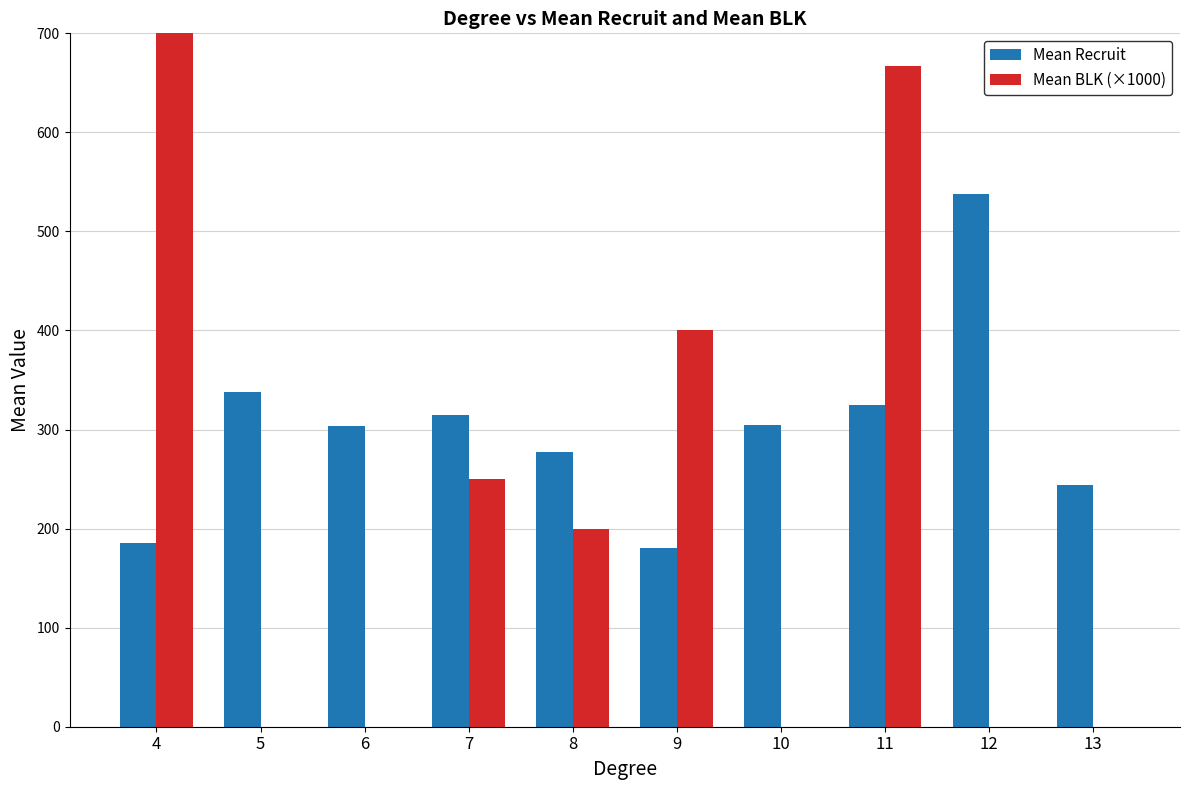

What is the difference between the maximum and minimum values in the Mean Recruit series?

356.9